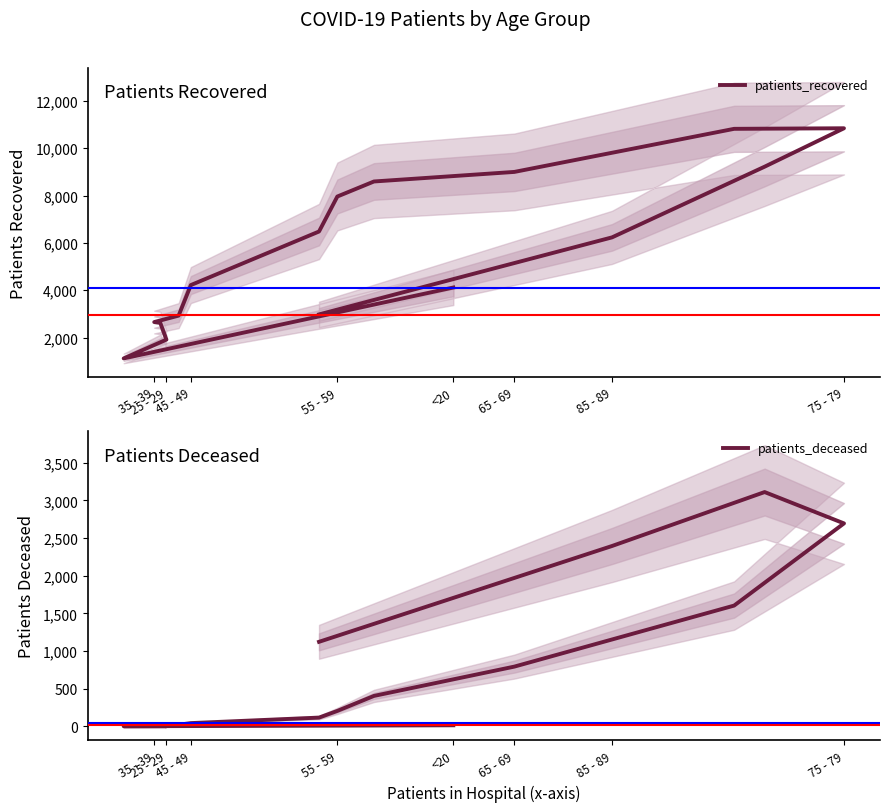

What is the approximate value of patients_deceased at 65 - 69, to the nearest 50?

800